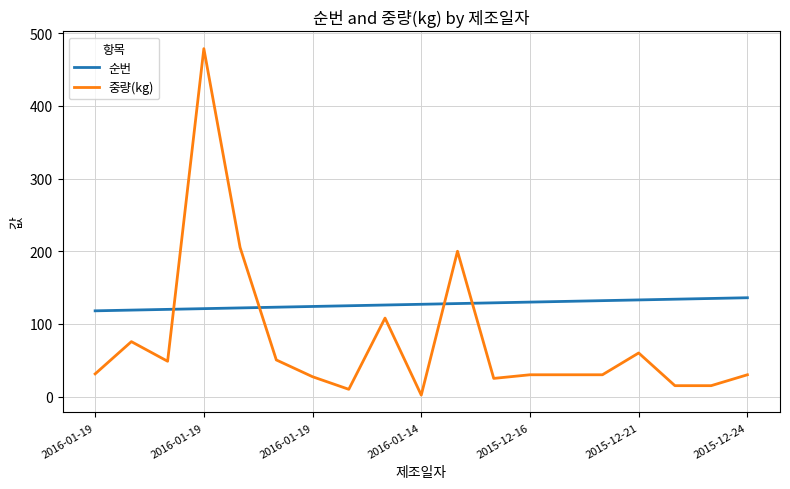

True or false: 순번 and 중량(kg) intersect in this chart.

True